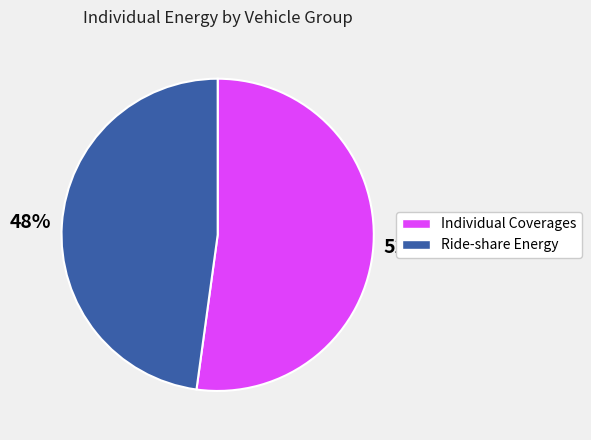

How many slices are in this pie chart?

2